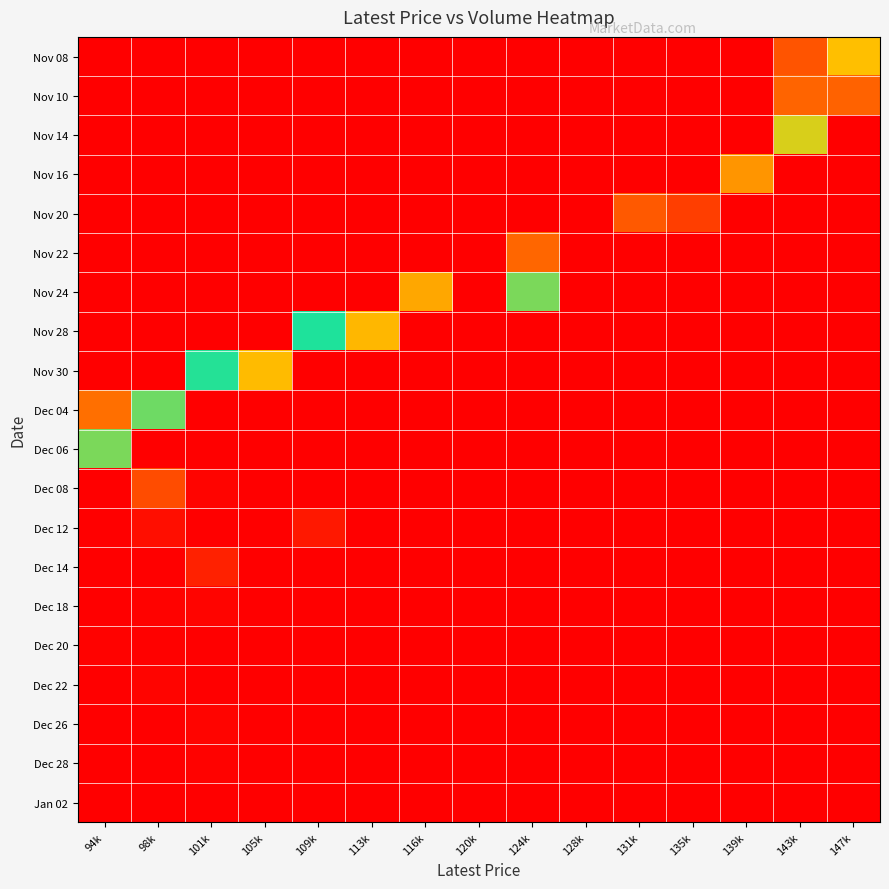

At how many categories does at least one series exceed 0?

13